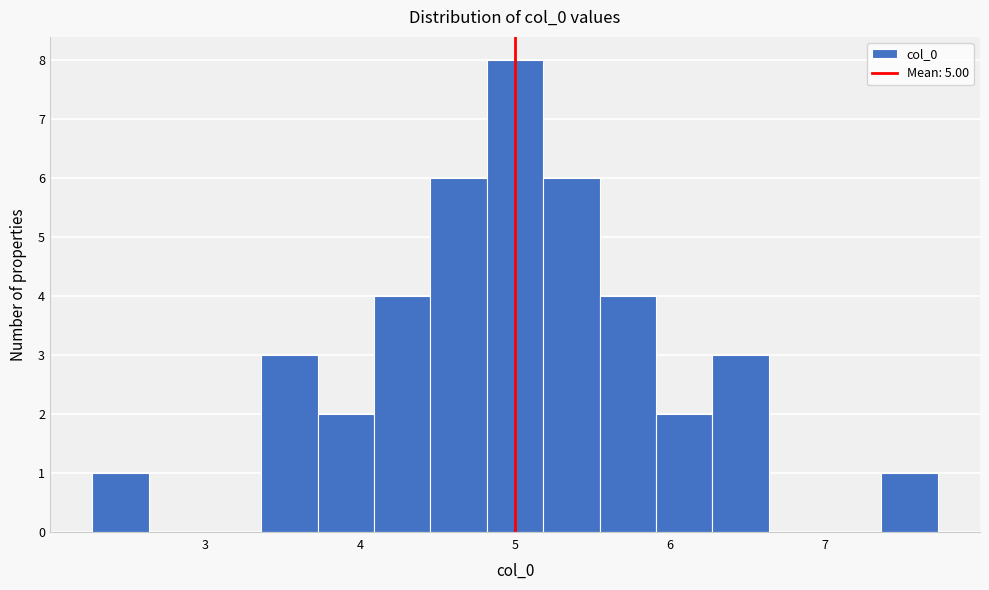

Read against the x-axis, roughly where is the centre of the tallest bar?

5.0